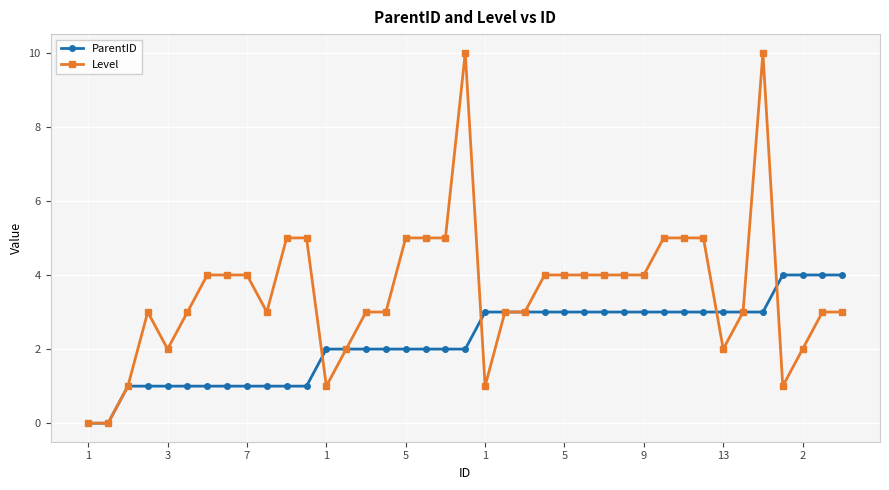

Reading left to right, what are all the values shown in this chart?

ParentID: 0	0	1	1	1	1	1	1	1	1	1	1	2	2	2	2	2	2	2	2	3	3	3	3	3	3	3	3	3	3	3	3	3	3	3	4	4	4	4
Level: 0	0	1	3	2	3	4	4	4	3	5	5	1	2	3	3	5	5	5	10	1	3	3	4	4	4	4	4	4	5	5	5	2	3	10	1	2	3	3